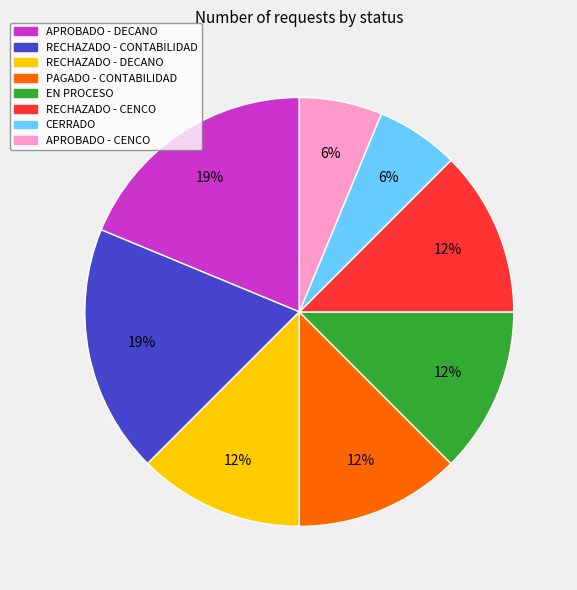

Is there any slice that represents more than half of the pie?

No